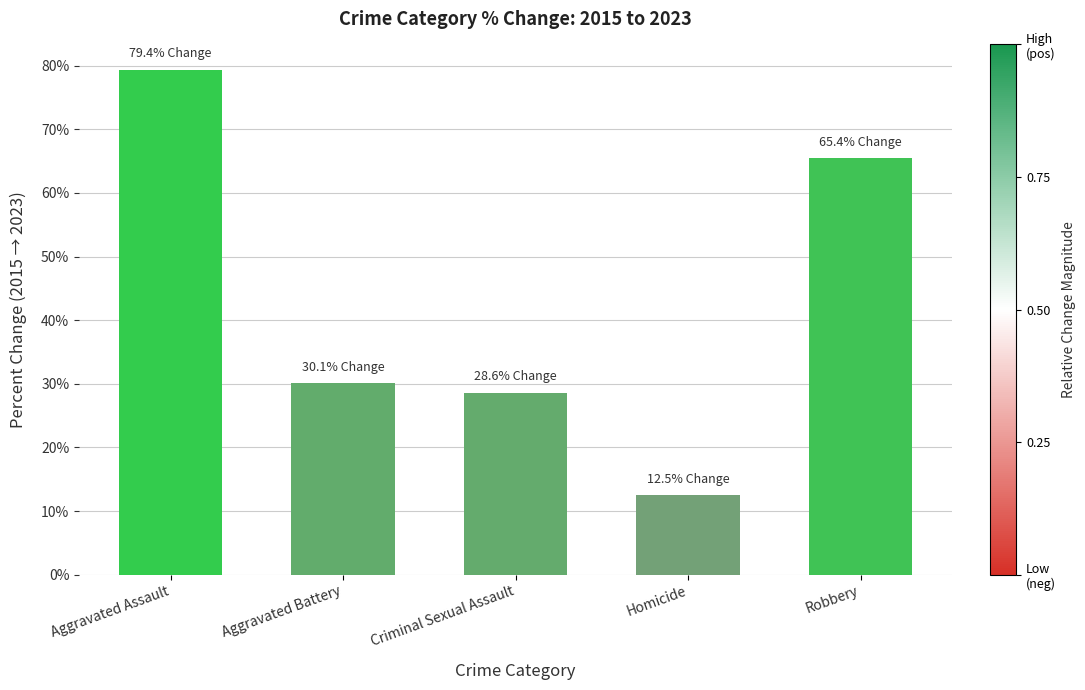

True or false: the data shows 42.2 at Robbery.

False